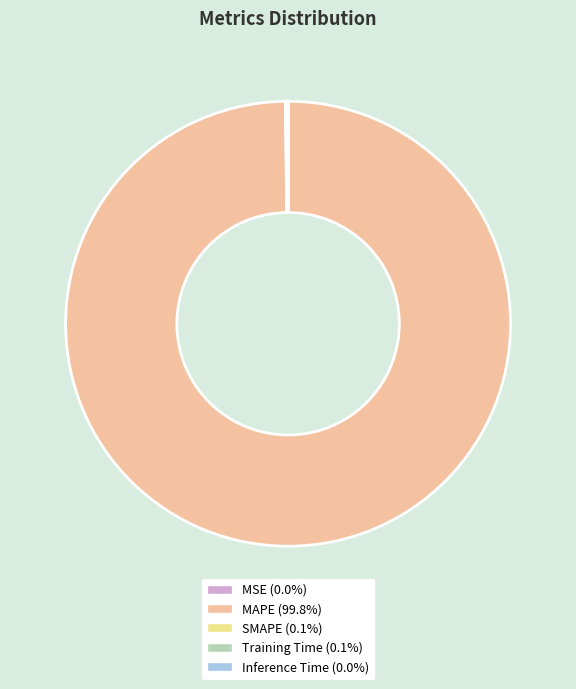

Is there any slice that represents more than half of the pie?

Yes